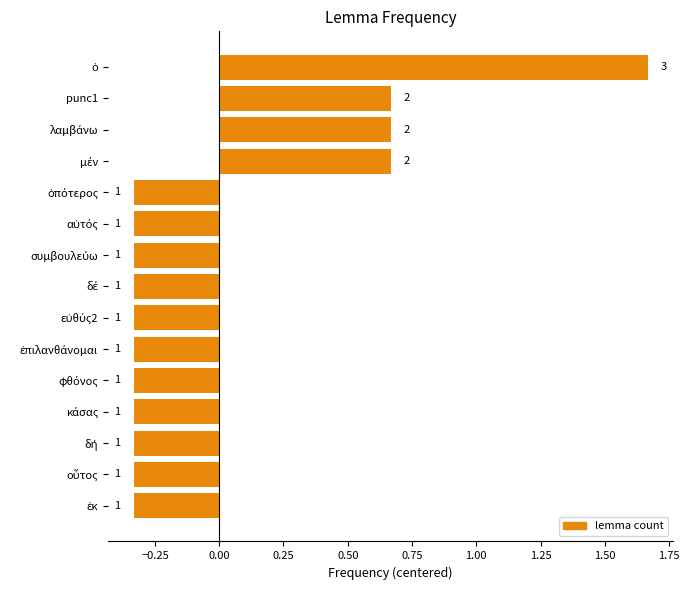

How many bars are there in total?

15